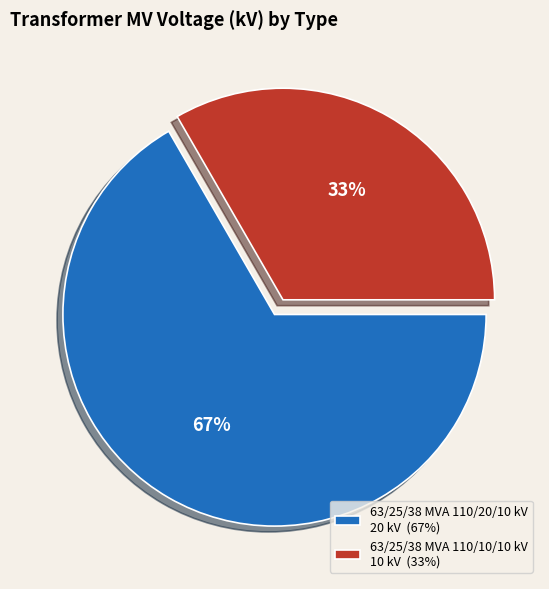

How many slices are in this pie chart?

2